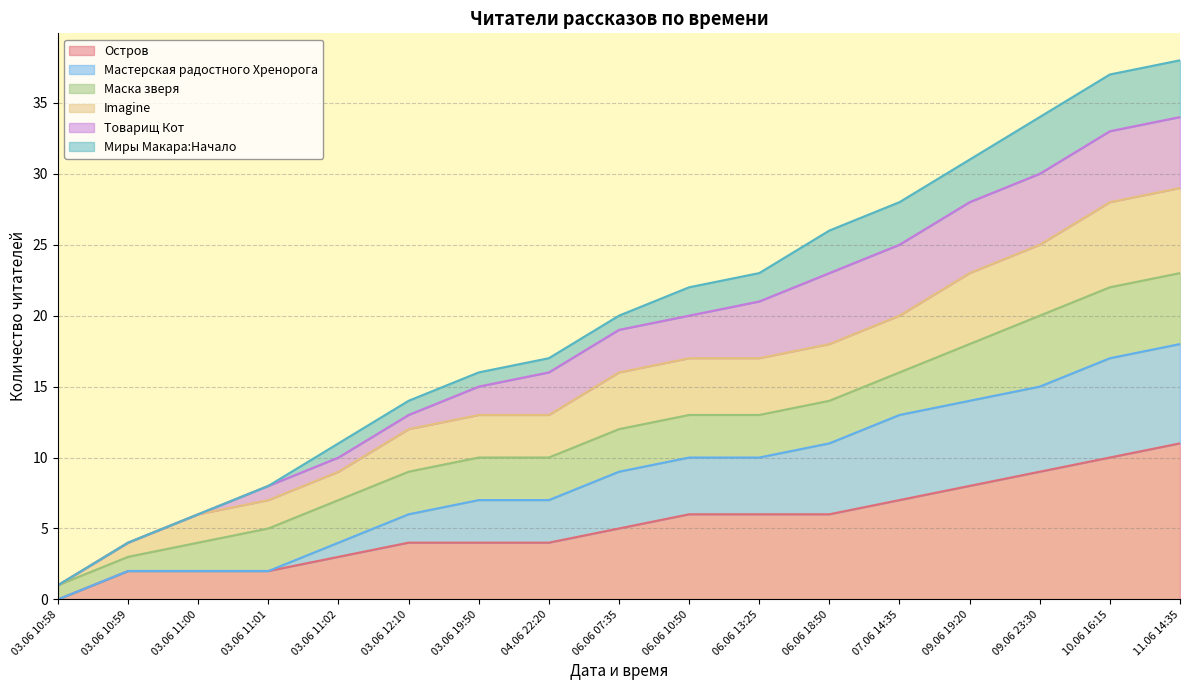

How many lines are shown in the chart?

6